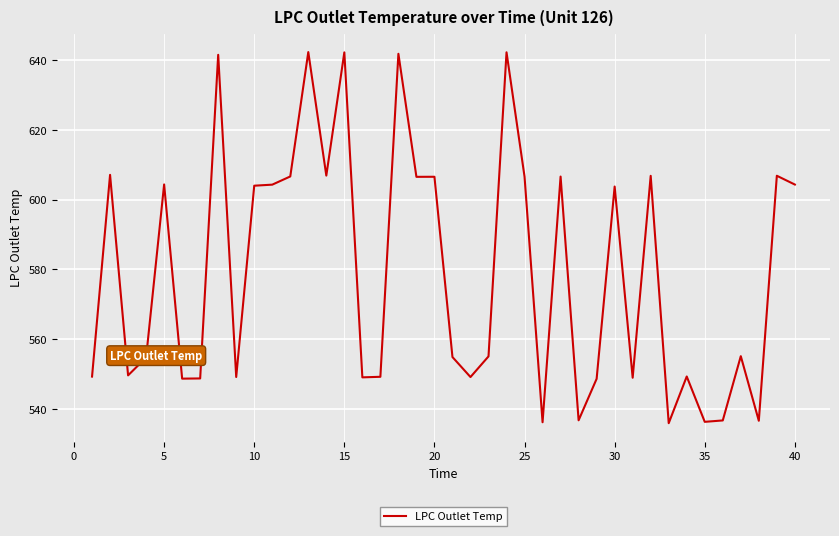

What is the smallest value displayed?

535.9